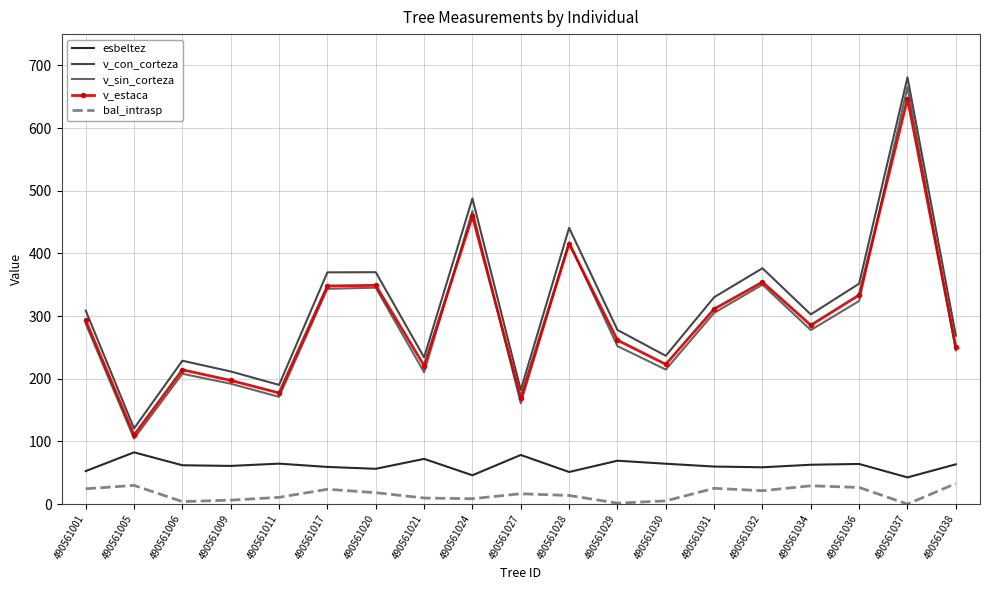

True or false: esbeltez and bal_intrasp cross at least once.

False